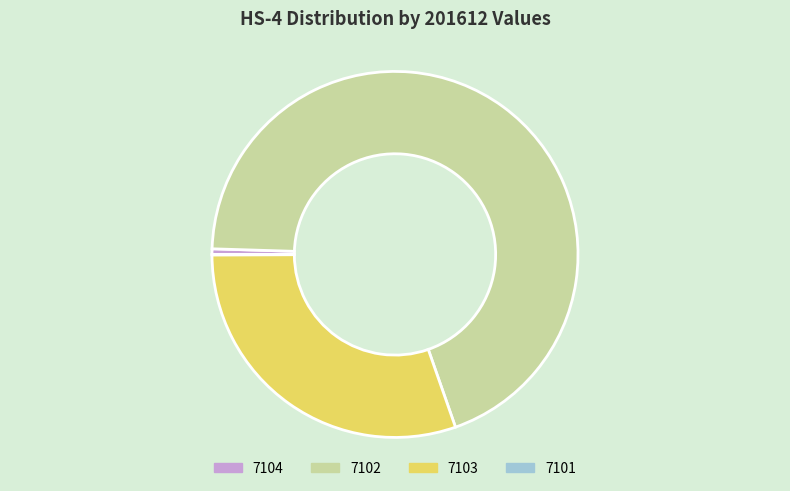

Combined, do 7102 and 7104 account for over 50%?

Yes